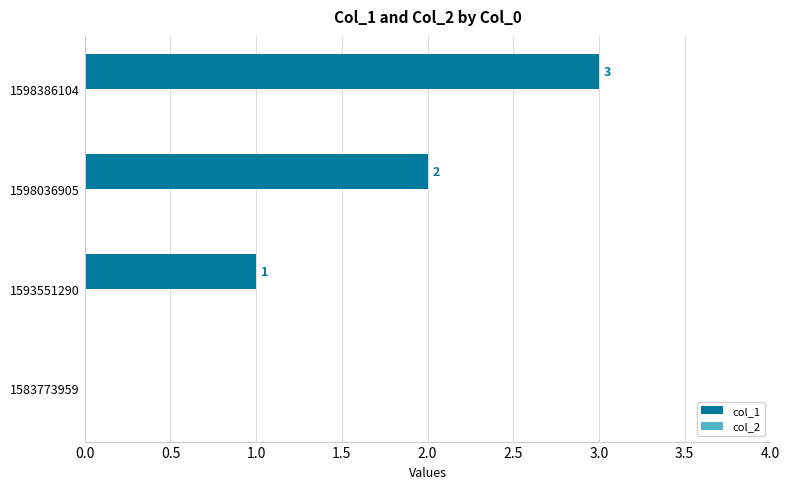

What is the sum of all values?

6